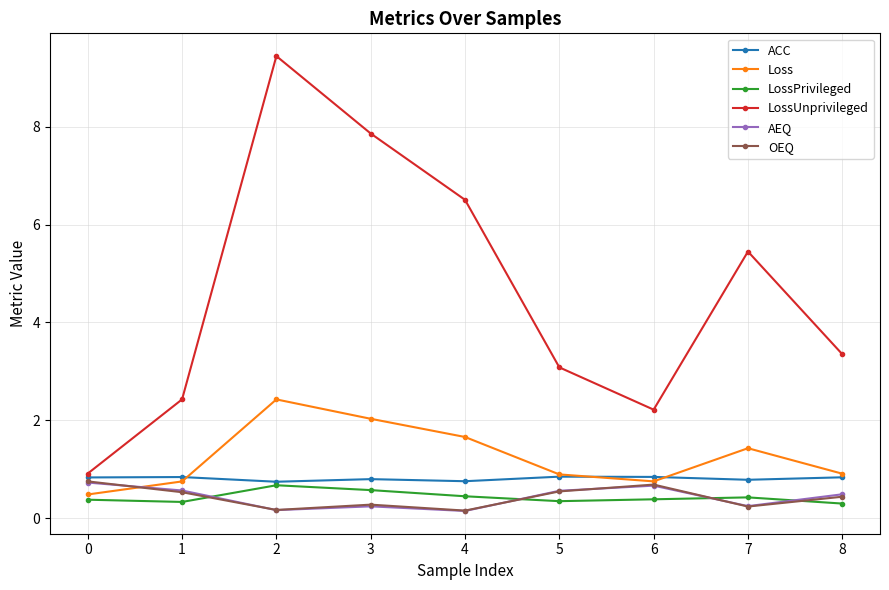

What is the spread (max minus min) of values at 7?

5.2